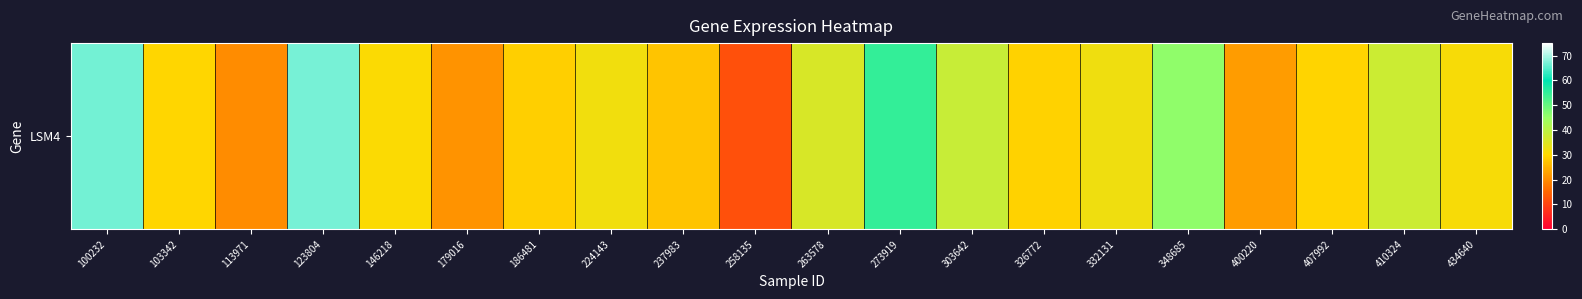

Rank the categories by value from highest to lowest.

123804, 100232, 273919, 348685, 303642, 410324, 263578, 332131, 224143, 434640, 146218, 103342, 407992, 326772, 186481, 237983, 400220, 179016, 113971, 258135